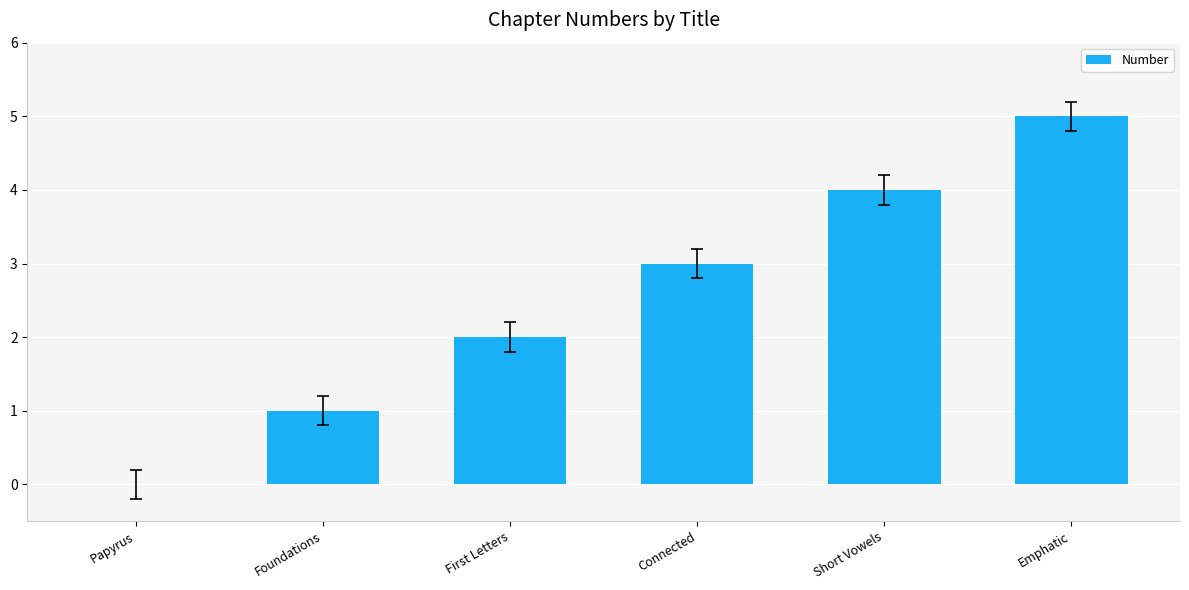

What is the change in value from Papyrus to Emphatic?

+5